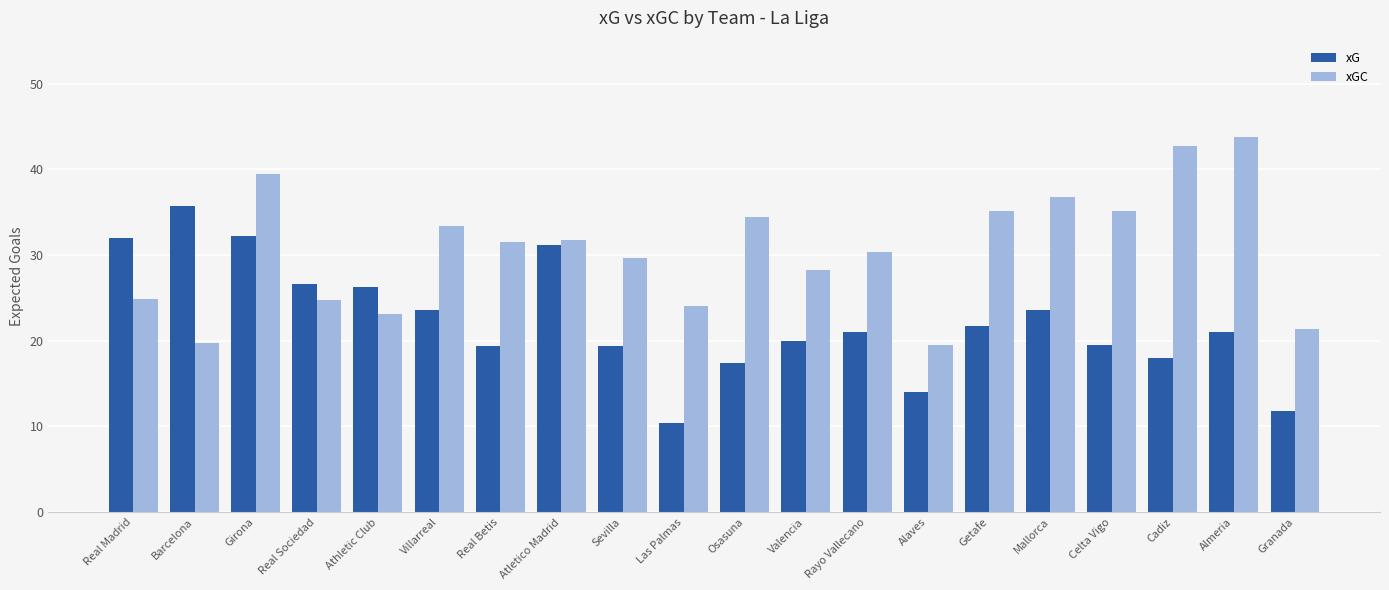

The value of xG at Cadiz is 7.5. True or false?

False